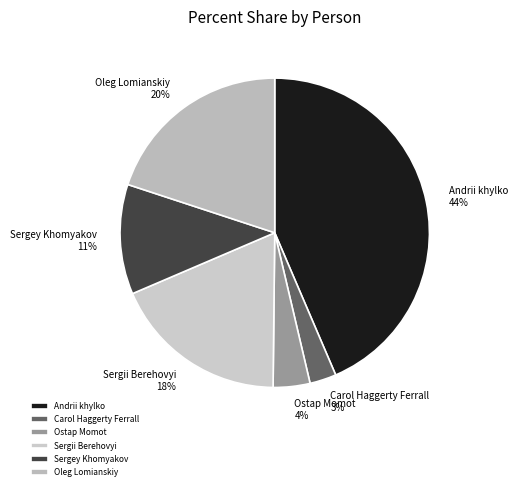

Between Andrii khylko and Carol Haggerty Ferrall, which is larger?

Andrii khylko